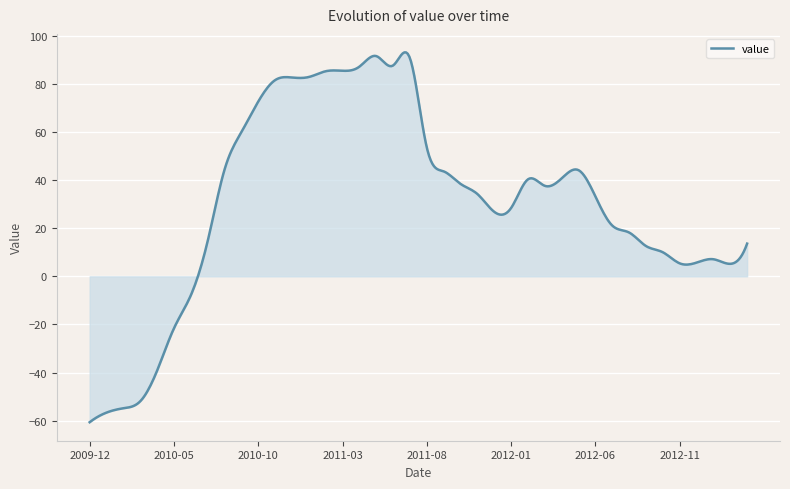

What is the greatest value displayed?

93.0